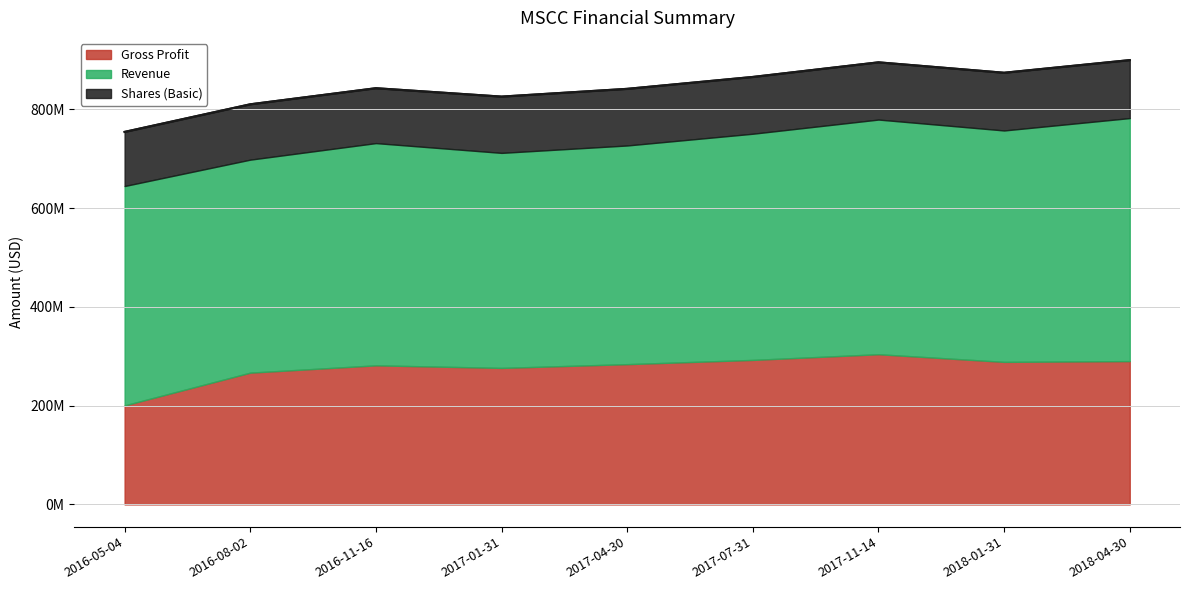

At which category does Revenue reach its first local peak?

2016-11-16